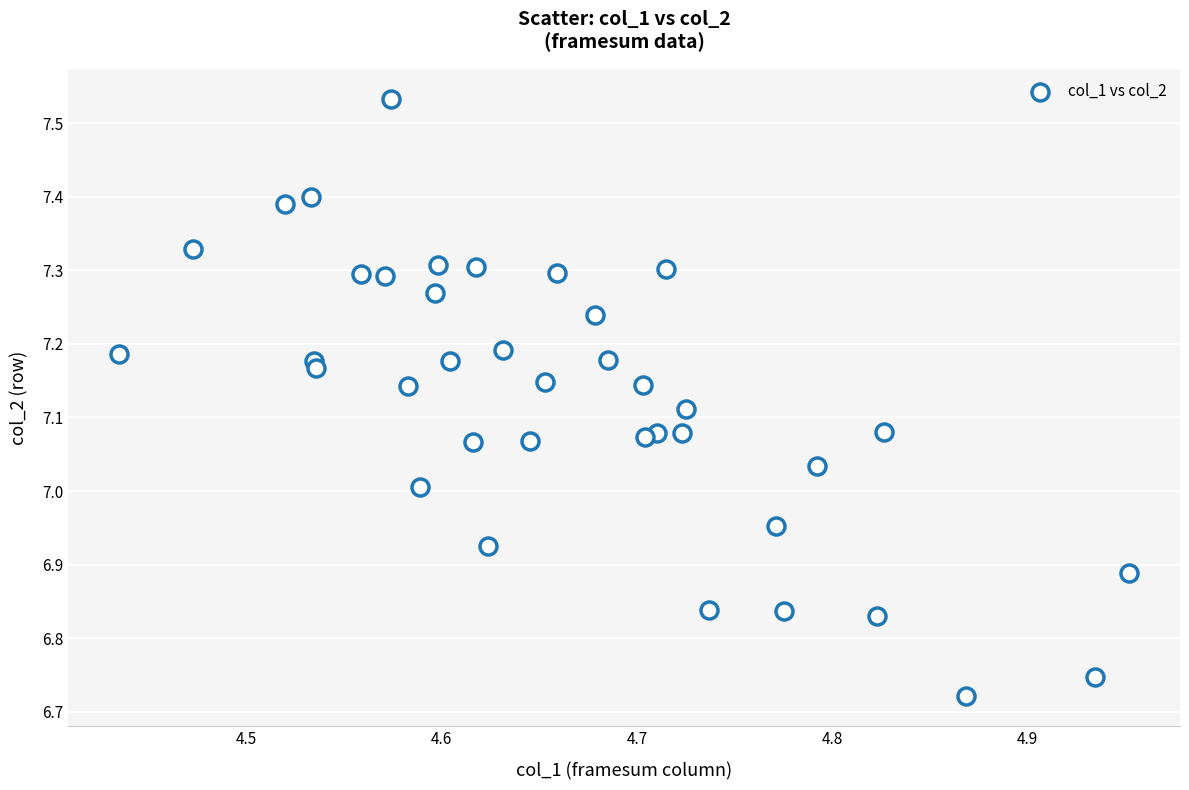

What is the range of X values (max minus min)?

0.5